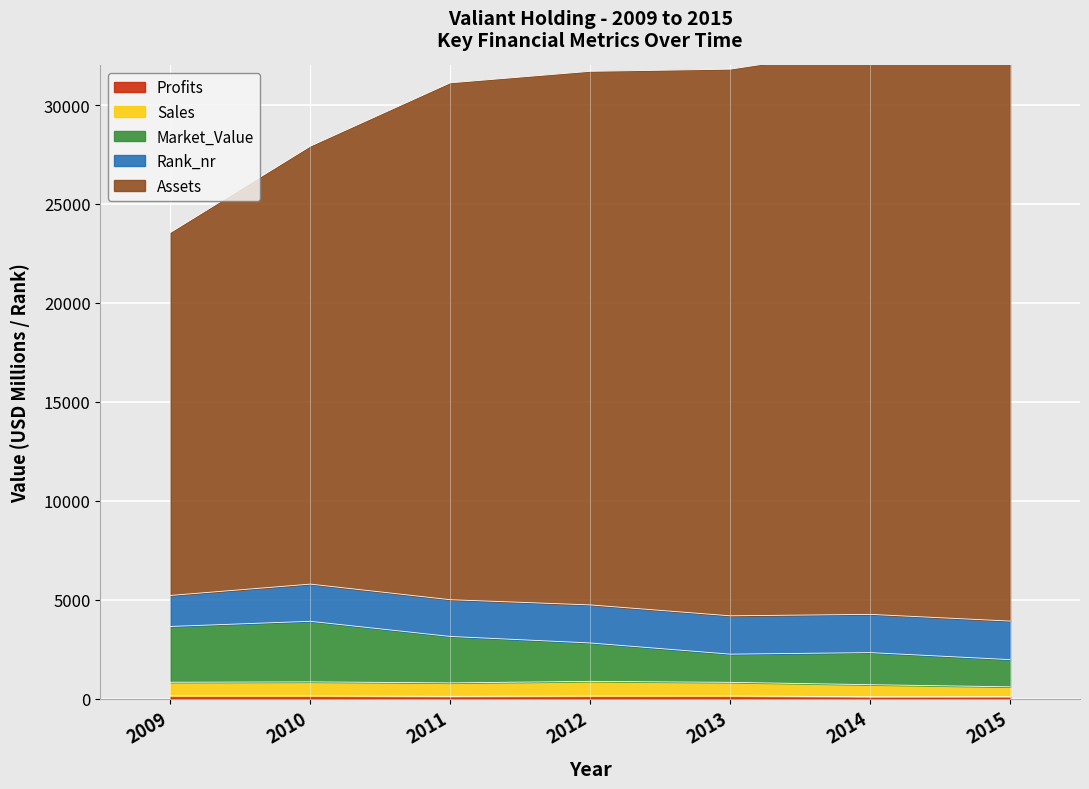

Between 2015 and 2014, which is larger?

2014